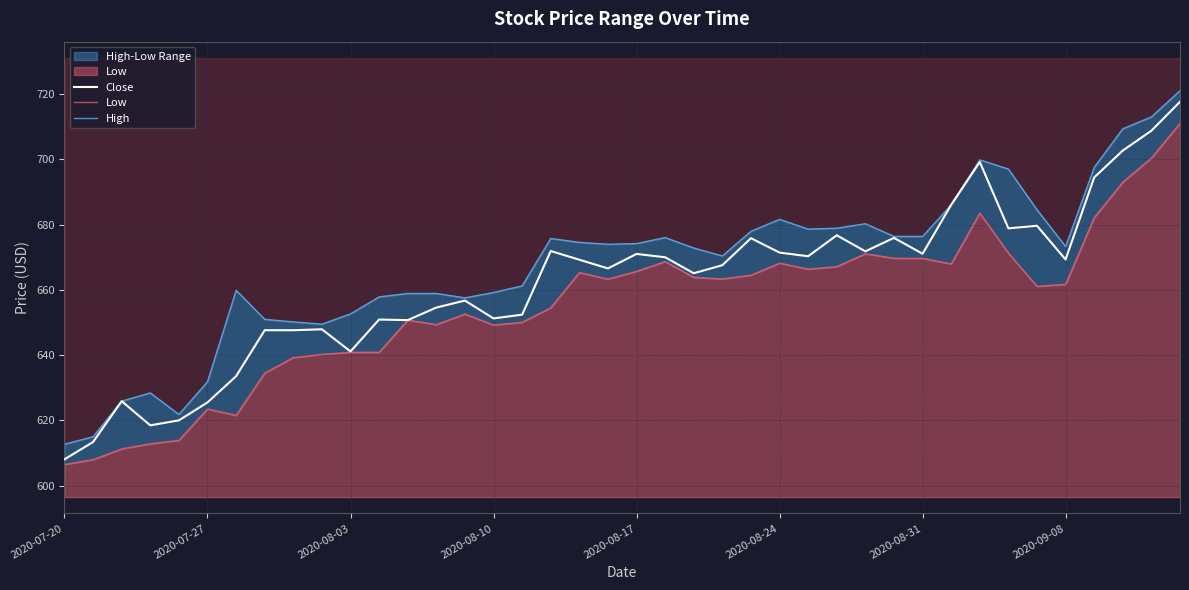

Where is High nearest to the value 666?

23